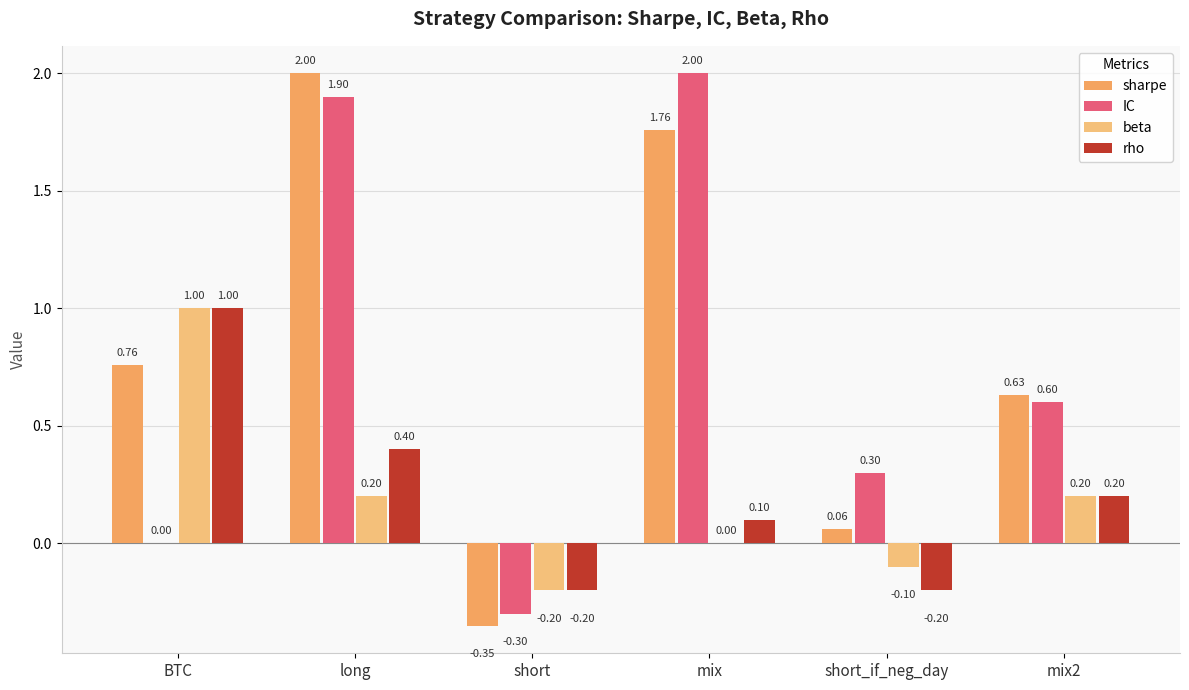

Which category has the highest value across all series?

long